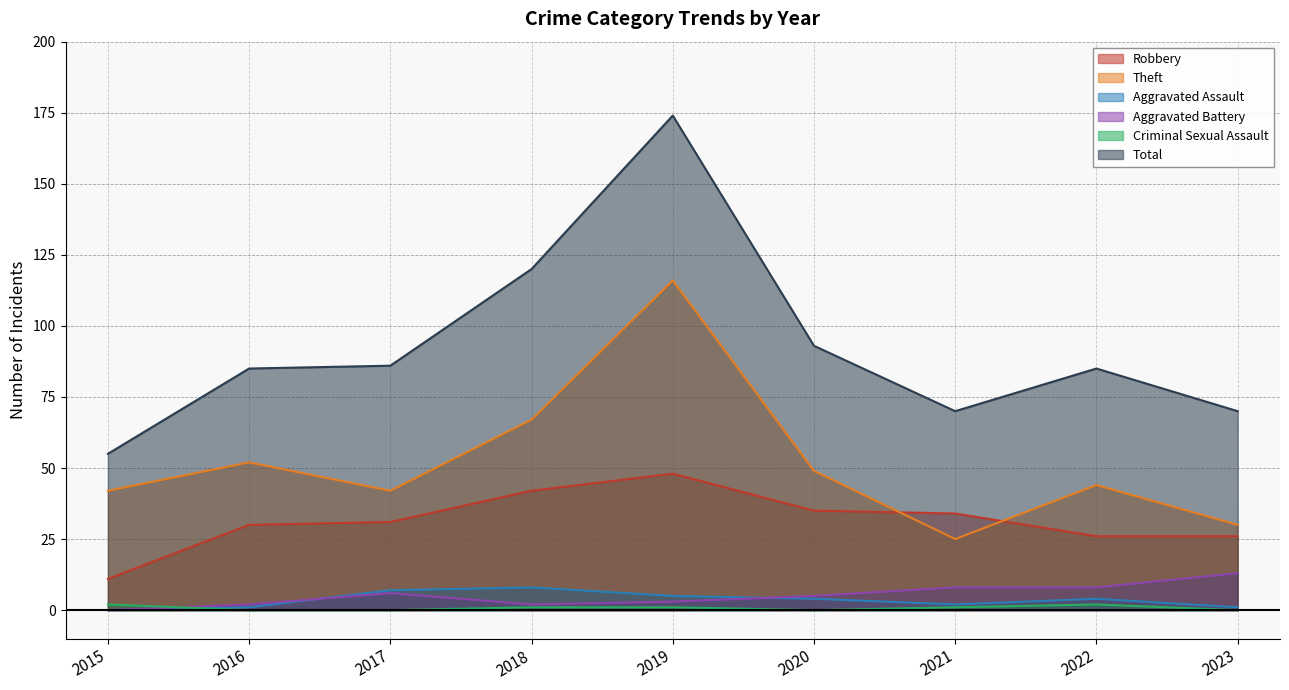

What is the value of the Aggravated Assault point at the 2nd from the left?

1